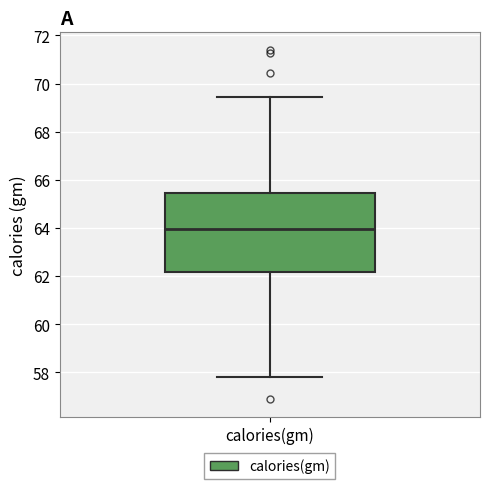

Read this box plot against the y-axis: the position of the median line, the range covered by the box, and the ends of both whiskers. The values are not printed on the chart, so give them approximately, as read against the axis.

median 64.0, box 62.2 to 65.4, whiskers 57.8 to 69.4